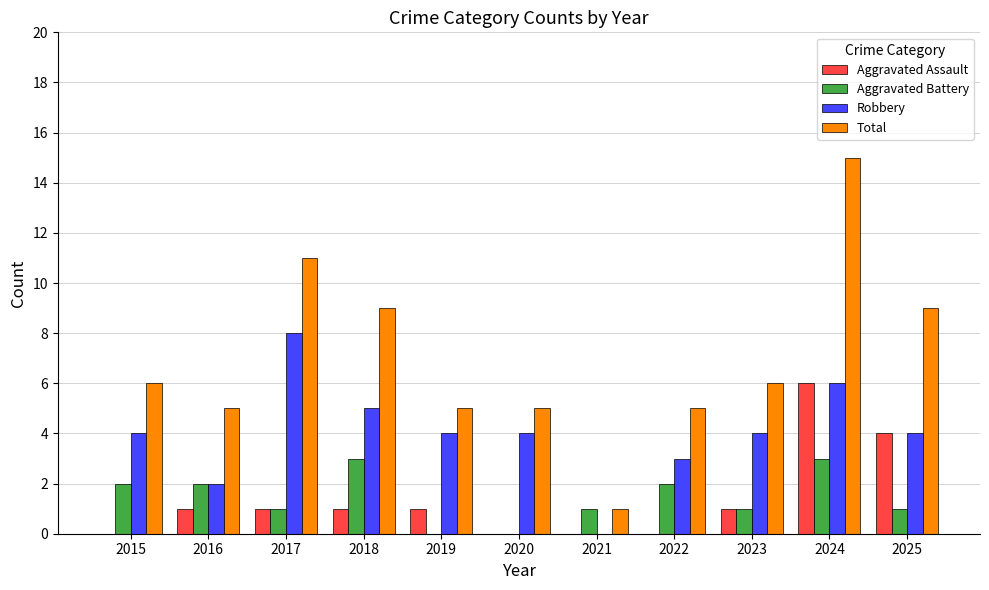

How many series are shown in this chart?

4